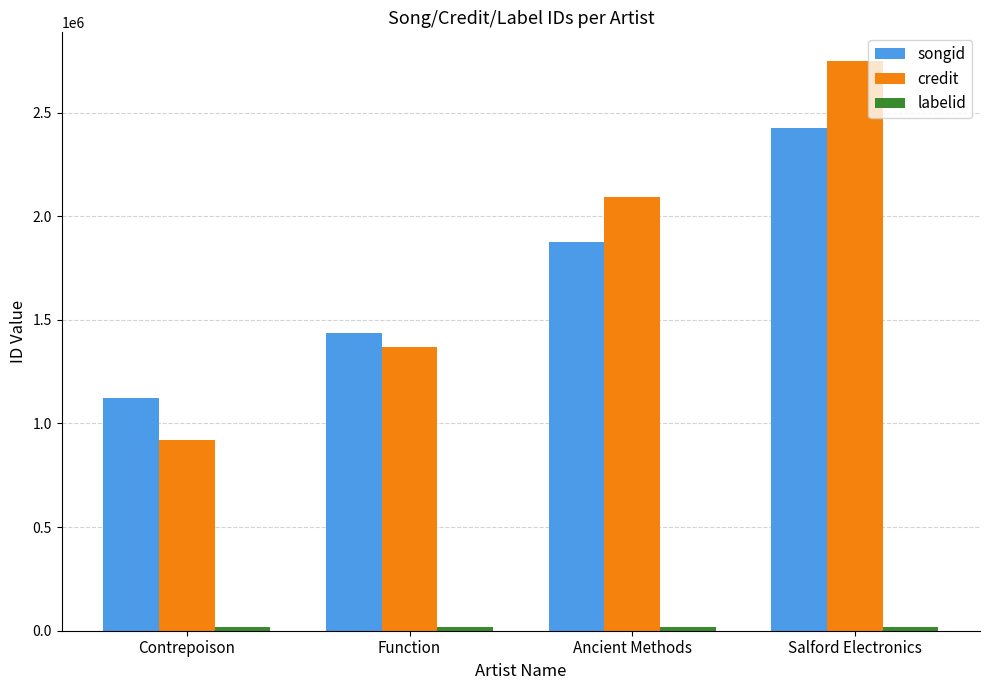

How many data points in credit are less than 2093332?

2